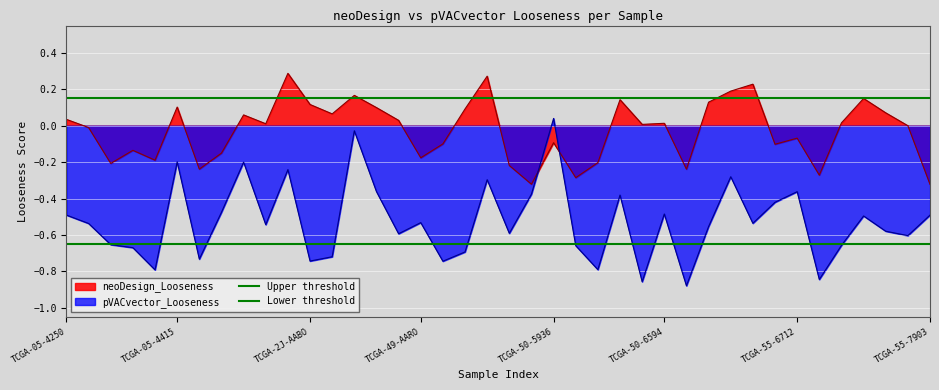

The value of pVACvector_Looseness at TCGA-2J-AABO is -0.2. True or false?

False